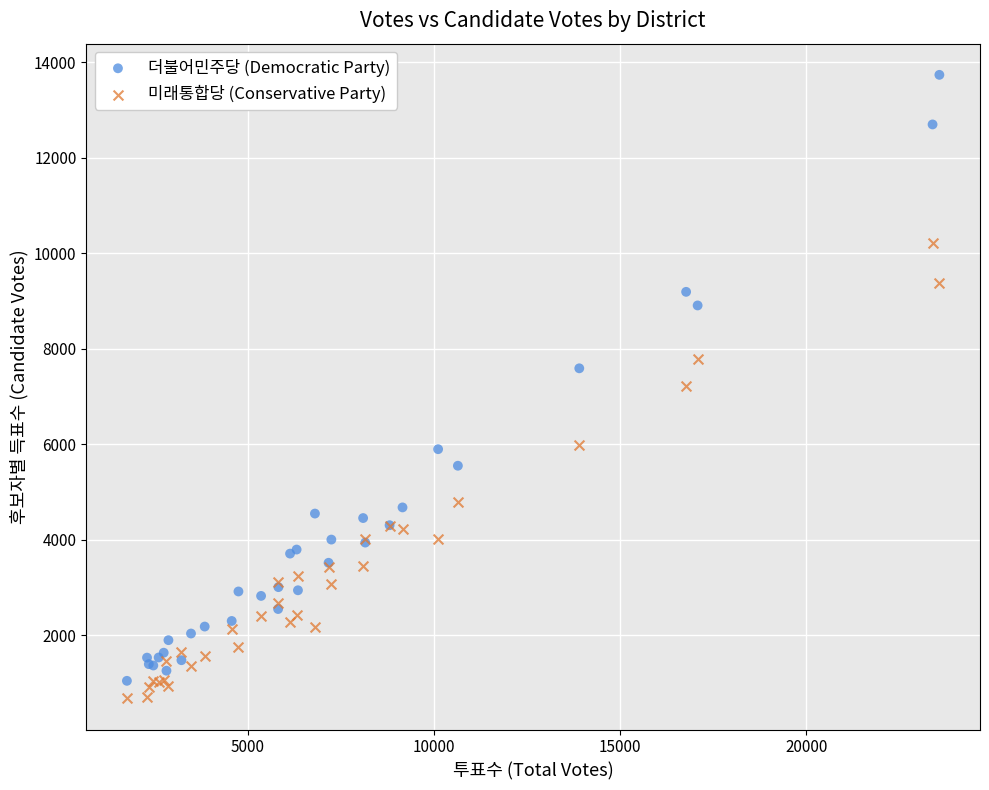

Which series has the widest spread of Y values?

더불어민주당 (Democratic Party)